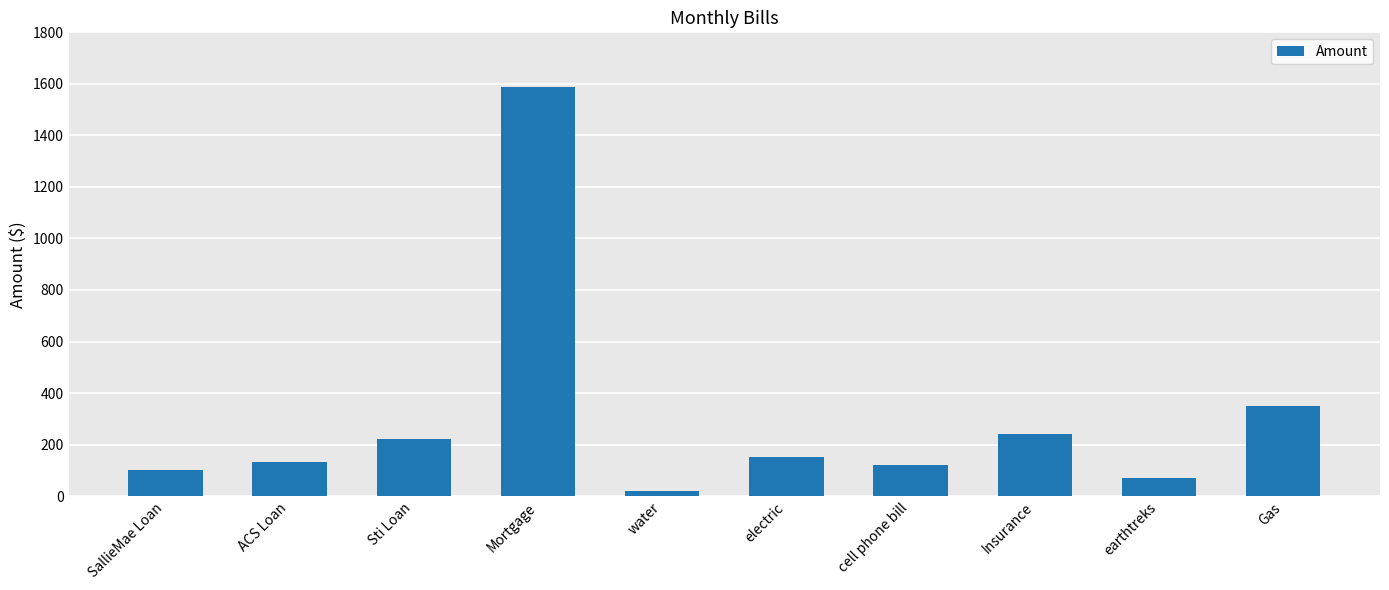

How many values are below 150?

5